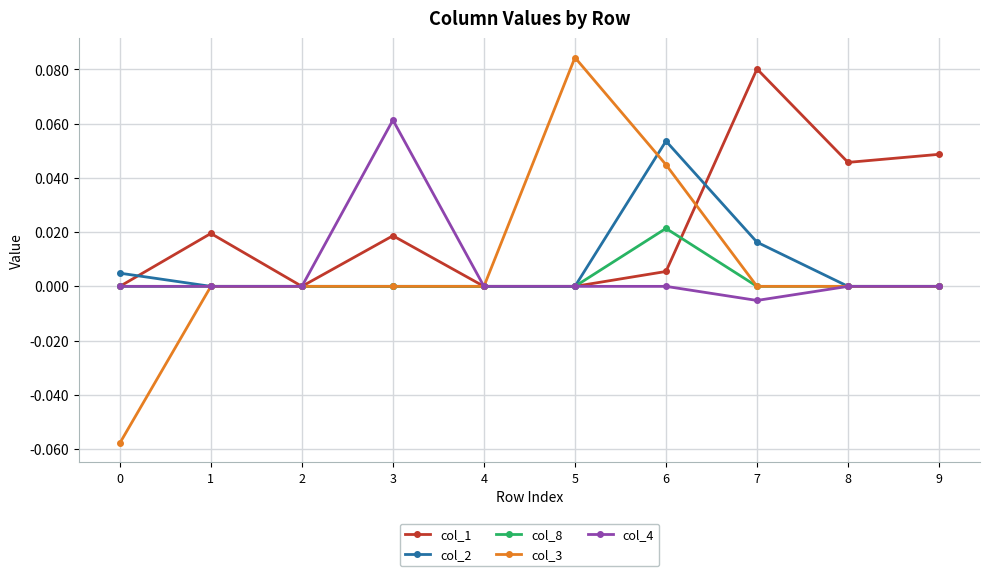

Which series changed the most between 0 and 2?

col_3